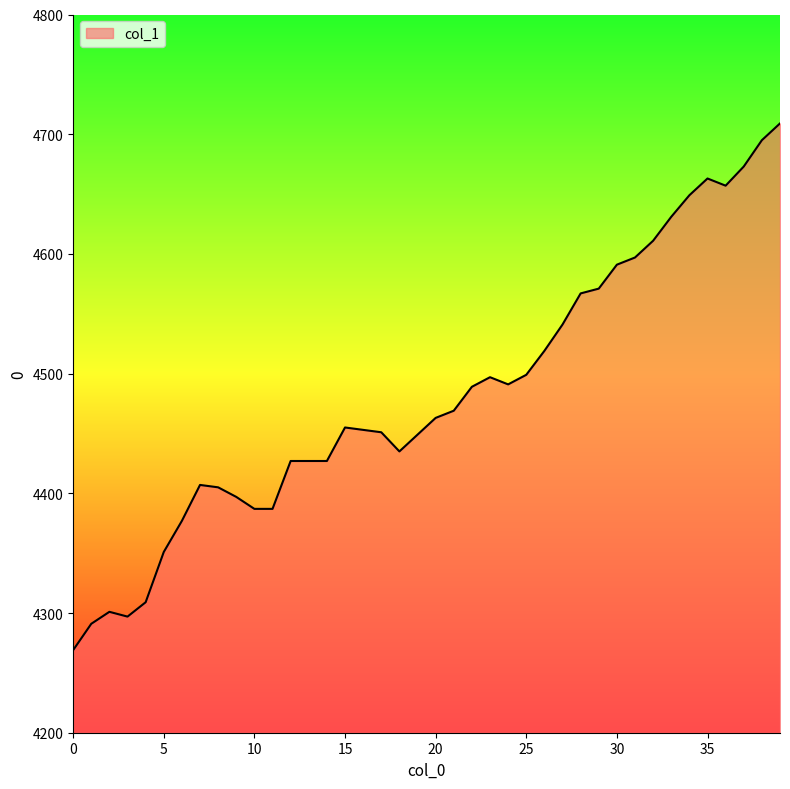

What is the smallest value displayed?

4269